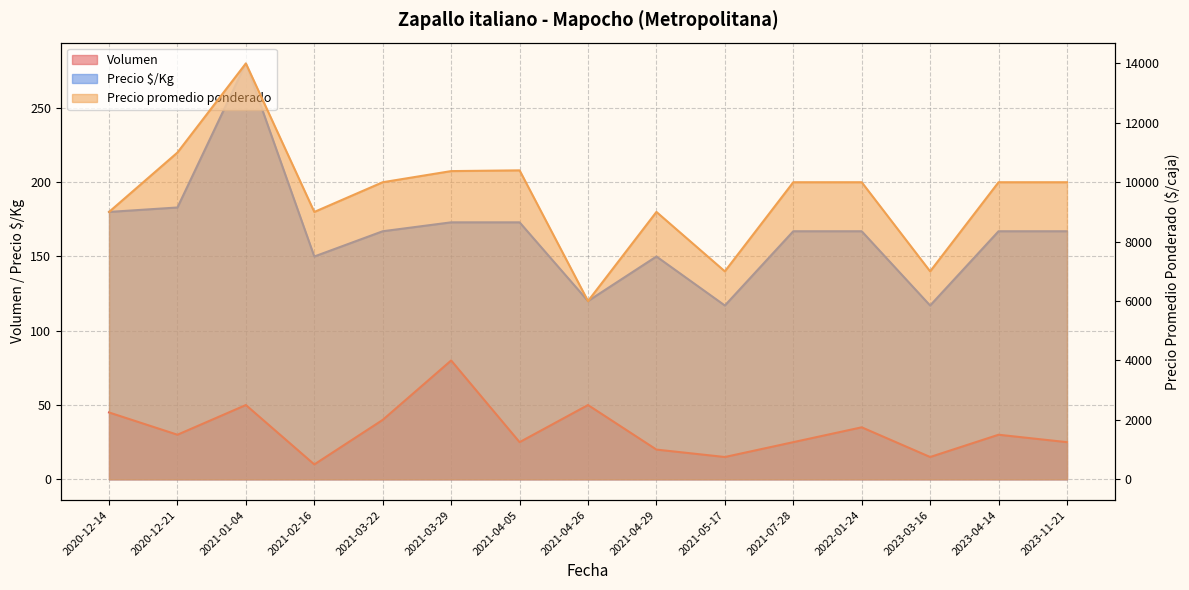

Reading right to left, what are all the values shown in this chart?

Volumen: 2023-11-21=25	2023-04-14=30	2023-03-16=15	2022-01-24=35	2021-07-28=25	2021-05-17=15	2021-04-29=20	2021-04-26=50	2021-04-05=25	2021-03-29=80	2021-03-22=40	2021-02-16=10	2021-01-04=50	2020-12-21=30	2020-12-14=45
Precio promedio ponderado: 2023-11-21=10000	2023-04-14=10000	2023-03-16=7000	2022-01-24=10000	2021-07-28=10000	2021-05-17=7000	2021-04-29=9000	2021-04-26=6000	2021-04-05=10400	2021-03-29=10375	2021-03-22=10000	2021-02-16=9000	2021-01-04=14000	2020-12-21=11000	2020-12-14=9000
Precio $/Kg: 2023-11-21=167	2023-04-14=167	2023-03-16=117	2022-01-24=167	2021-07-28=167	2021-05-17=117	2021-04-29=150	2021-04-26=120	2021-04-05=173	2021-03-29=173	2021-03-22=167	2021-02-16=150	2021-01-04=280	2020-12-21=183	2020-12-14=180